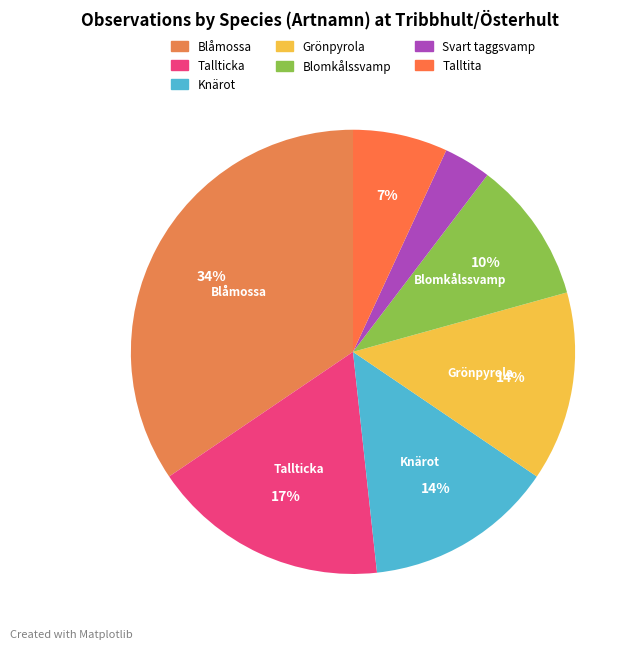

True or false: Svart taggsvamp accounts for 3% of the total.

True